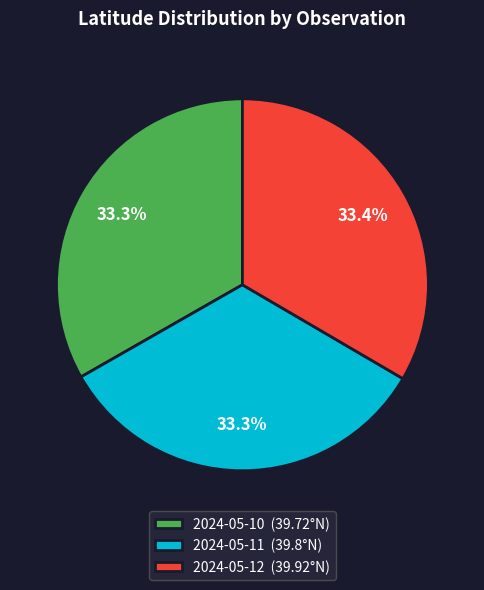

What is the ratio of the value at 2024-05-10 (39.72°N) to the value at 2024-05-11 (39.8°N)?

1.0